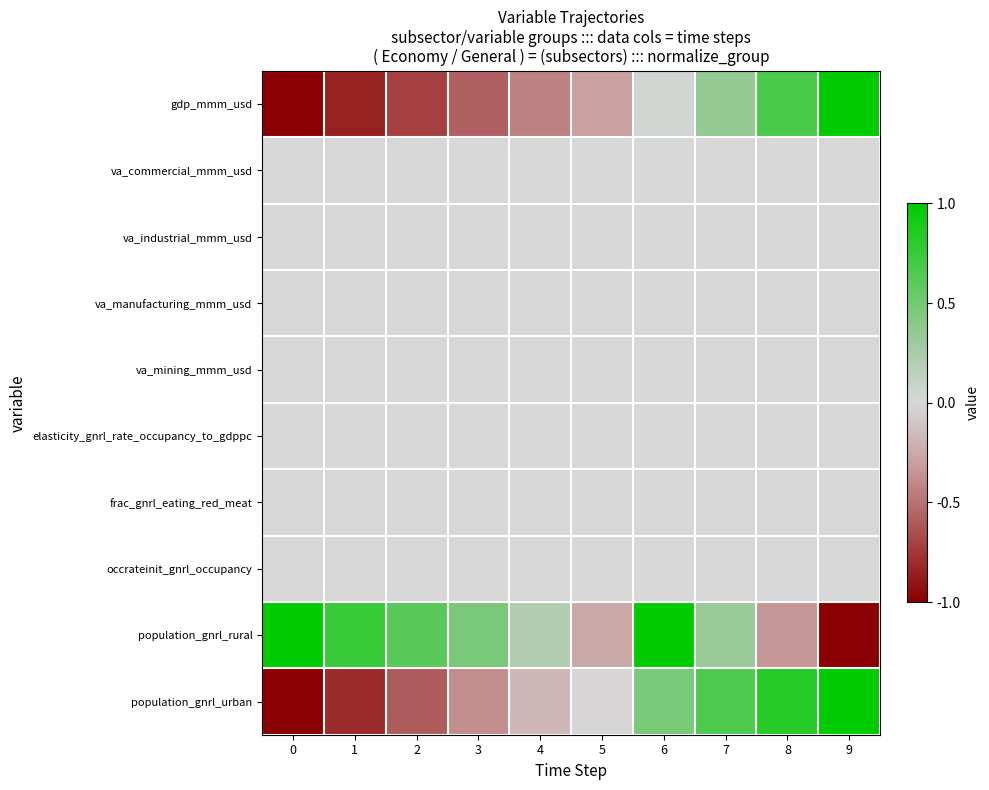

What is the greatest value displayed?

1.0